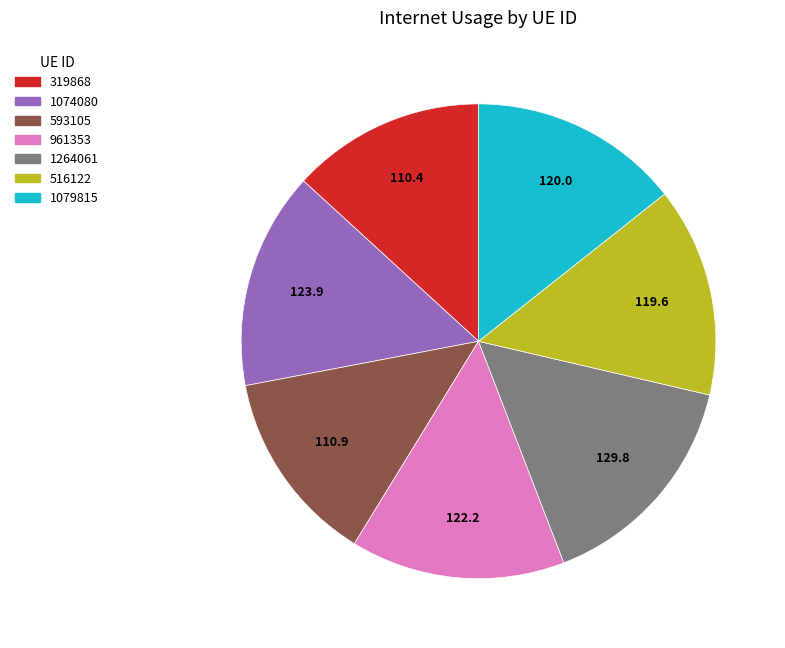

Combined, do 1079815 and 593105 account for over 50%?

No